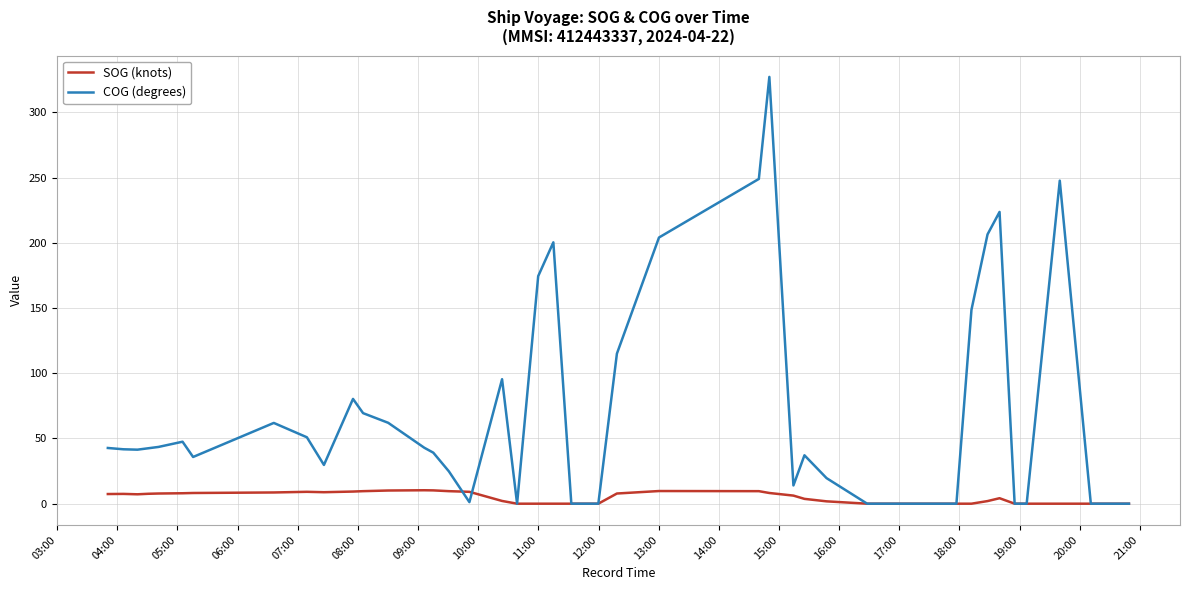

Which series has the widest spread of values?

COG (degrees)